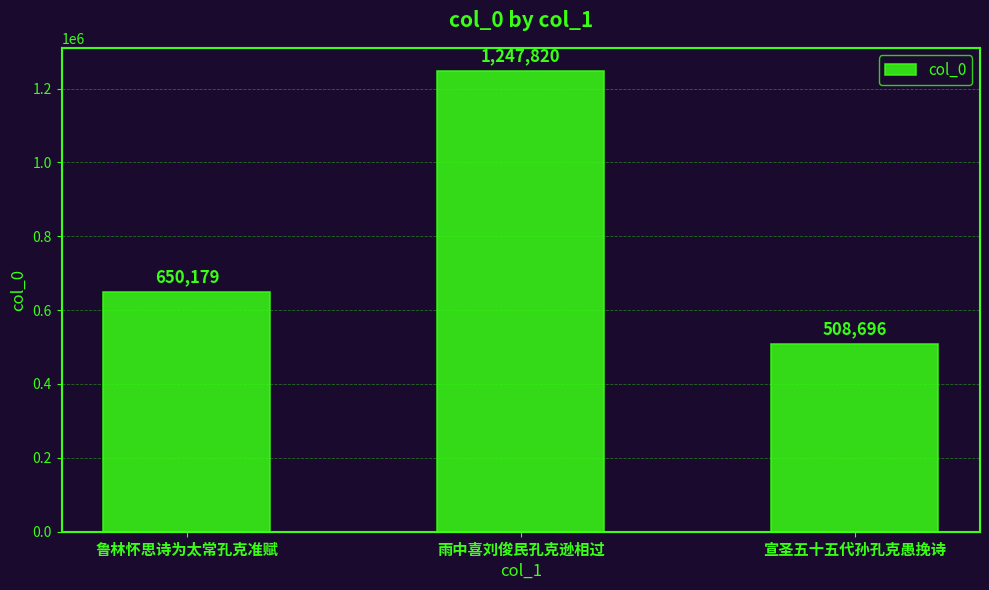

Reading left to right, what are all the values shown in this chart?

鲁林怀思诗为太常孔克准赋=650179	雨中喜刘俊民孔克逊相过=1247820	宣圣五十五代孙孔克愚挽诗=508696